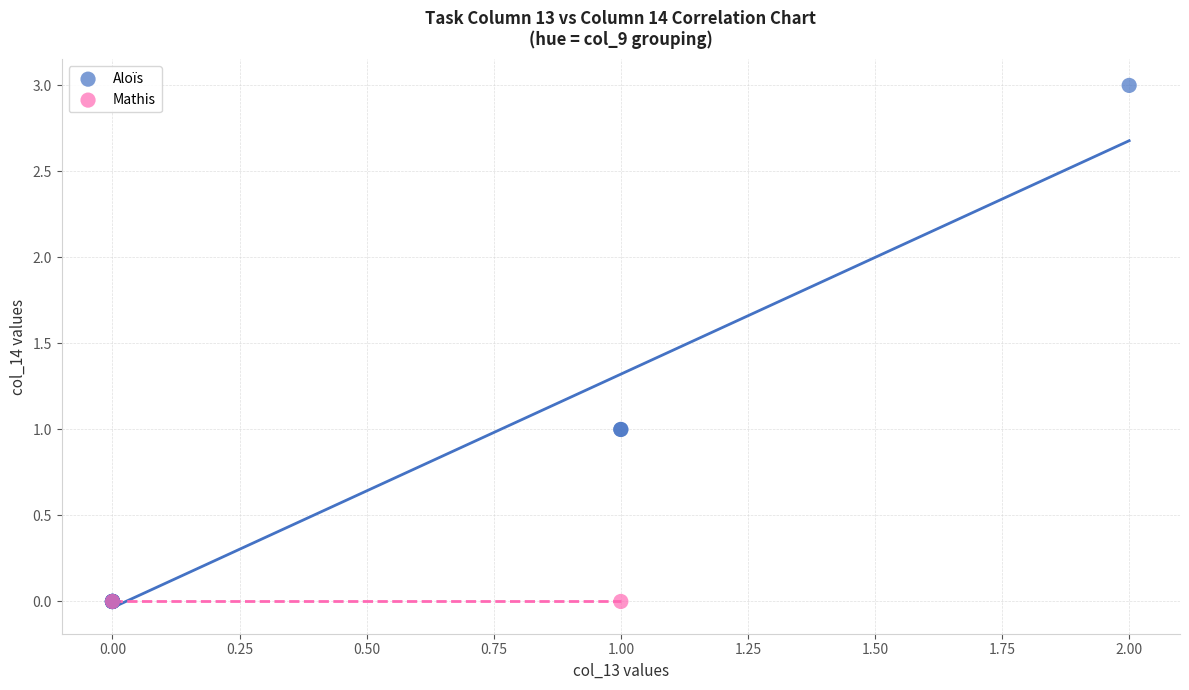

What are all the series names shown in the legend?

Aloïs, Mathis